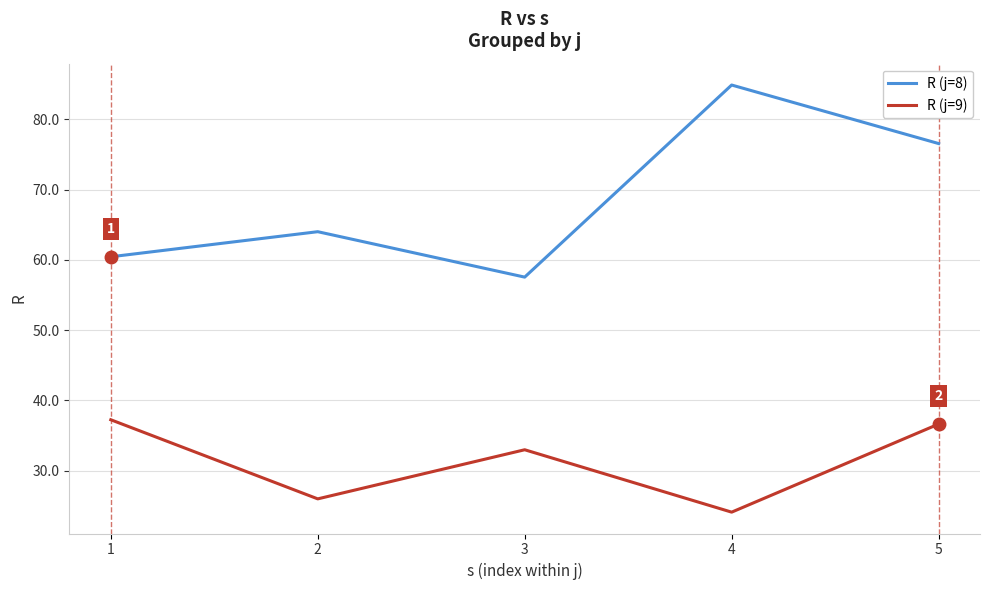

How many categories are shown in the chart?

5